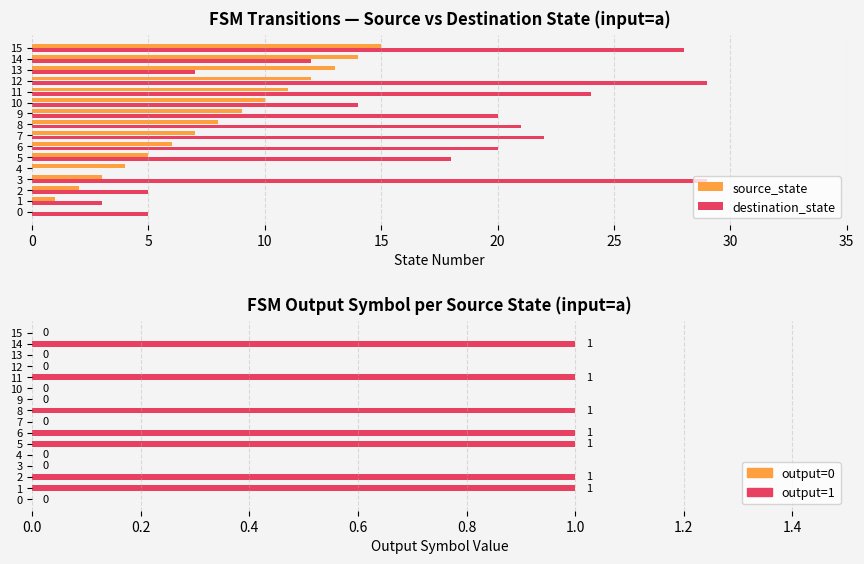

What is the label of the 9th bar from the left?

8